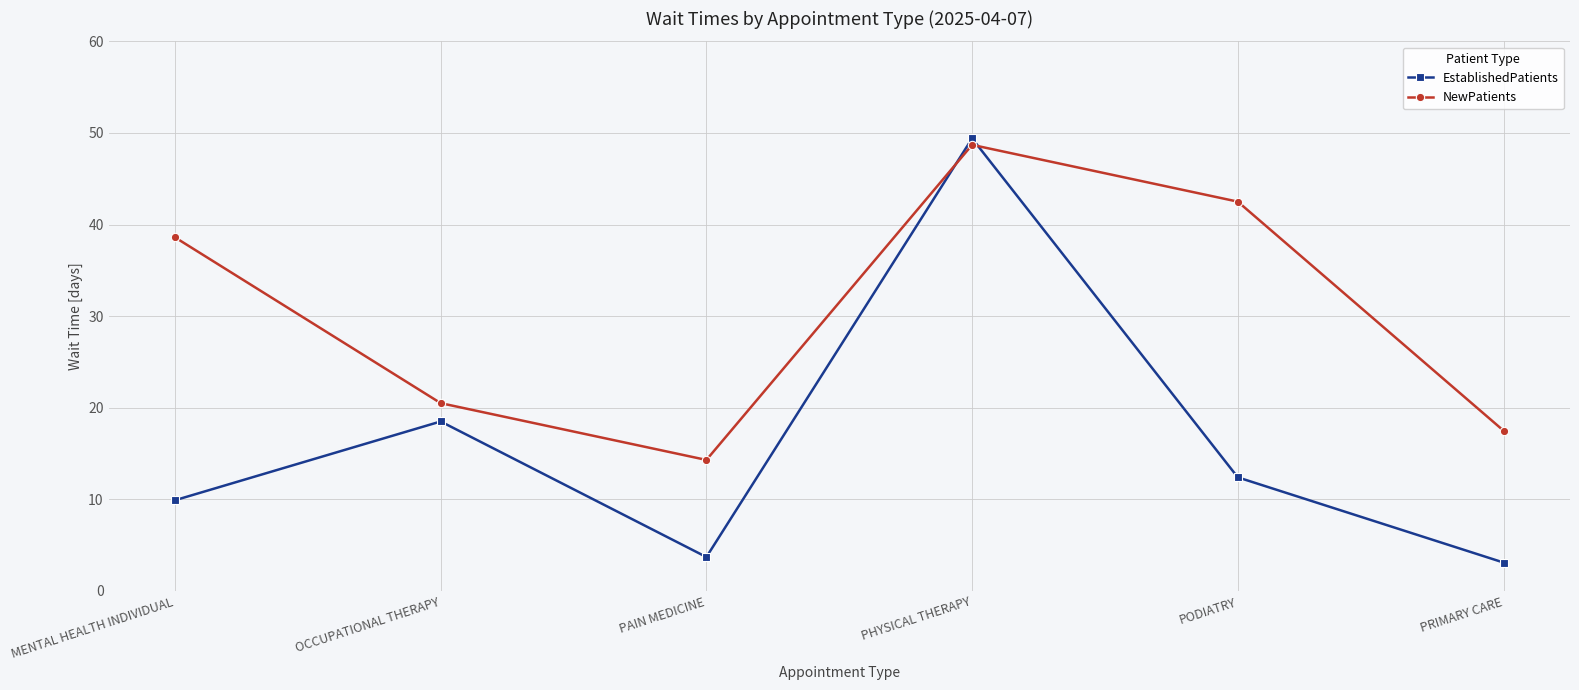

How many data points in NewPatients are less than 38?

3